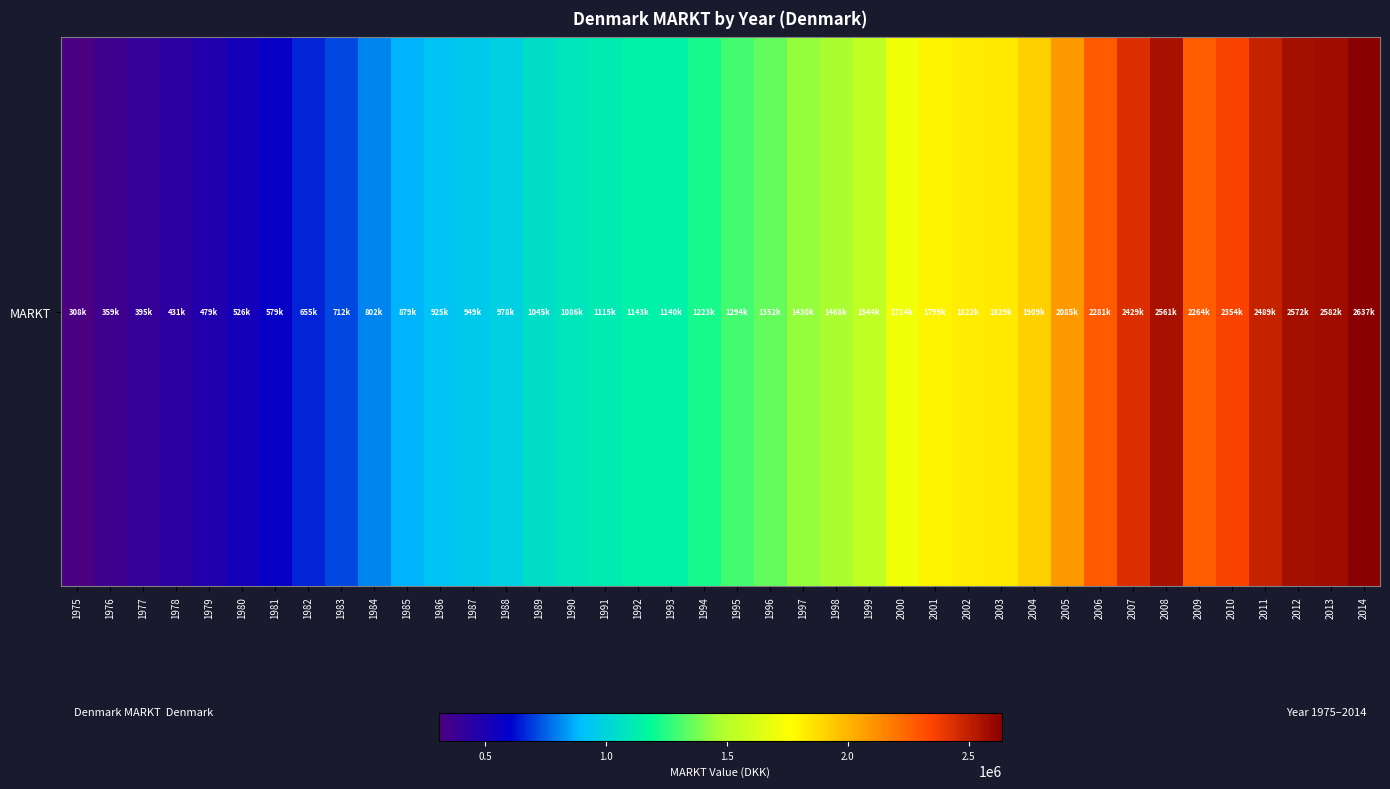

What is the difference between the second highest and second lowest values?

2222157